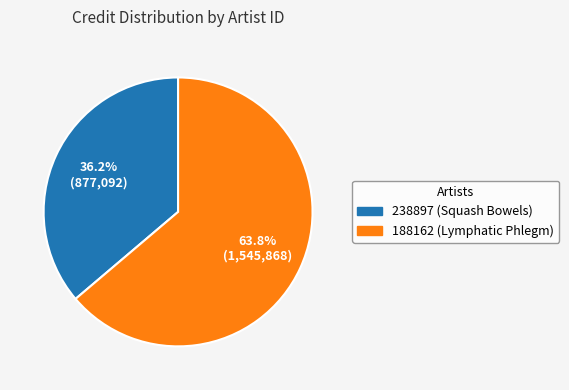

To the nearest percent, what is the average slice percentage?

50%